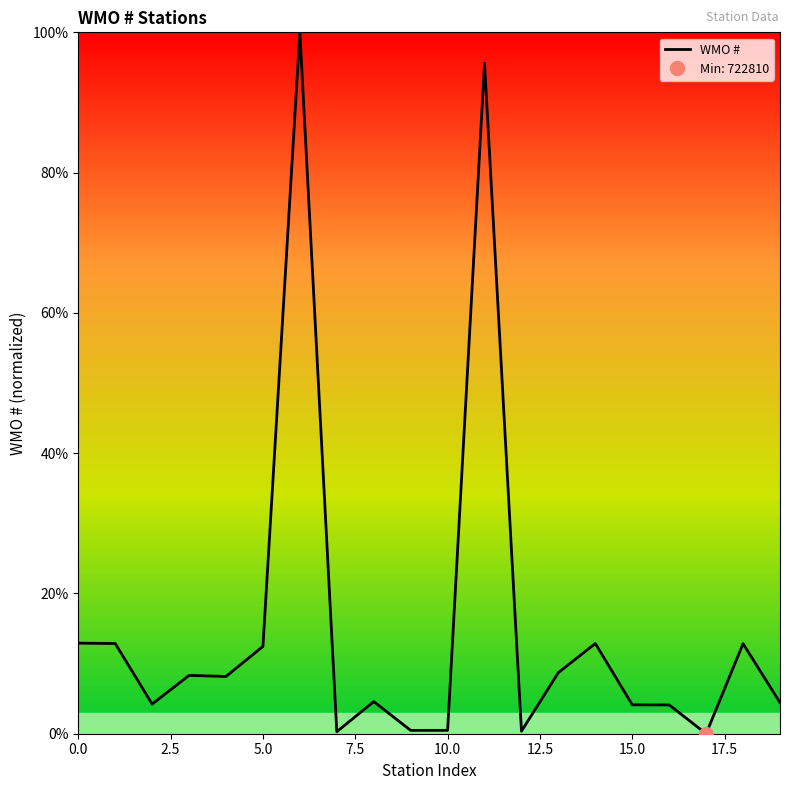

Is it true that WMO # equals 4.1 at 15.0?

True